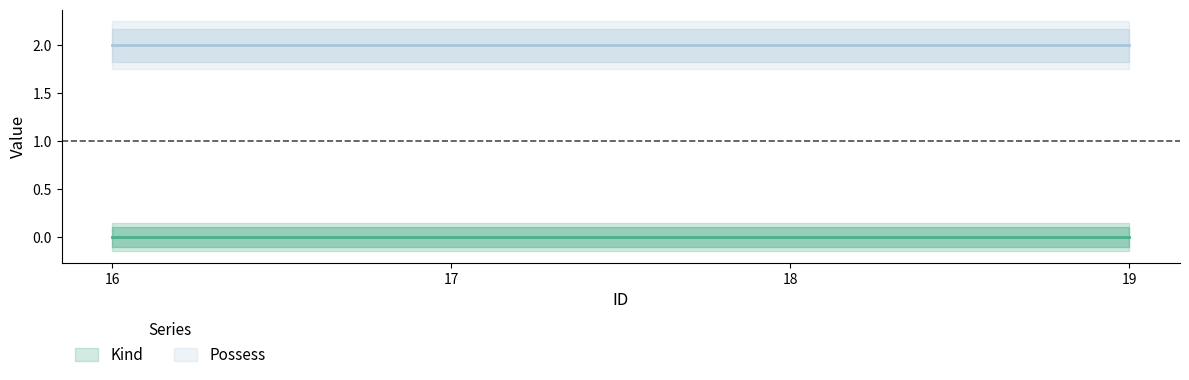

What is the value of the Possess point at the 4th from the left?

2